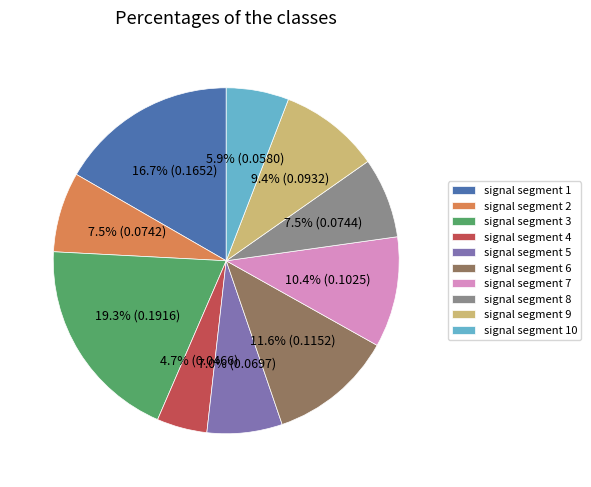

To the nearest percent, what percentage of the pie is signal segment 6?

12%